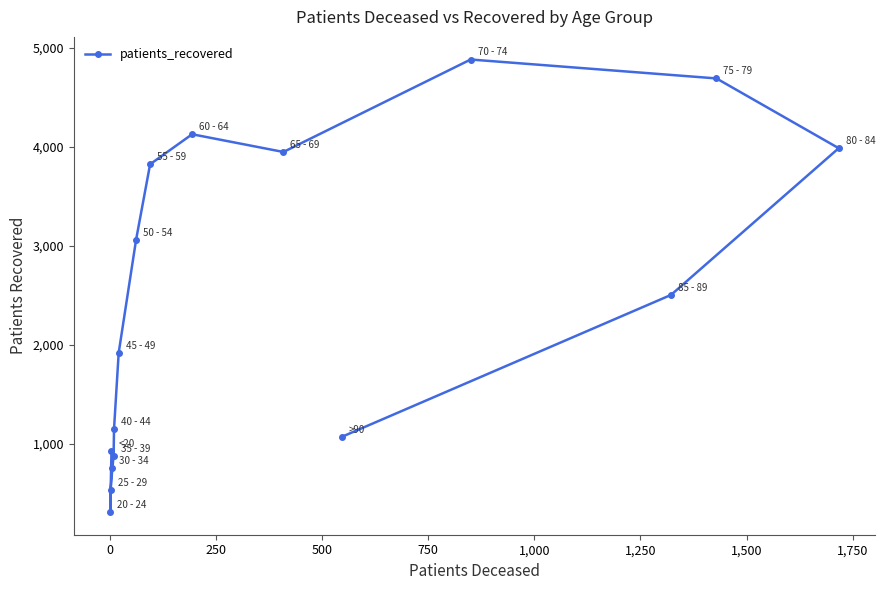

How many lines are shown in the chart?

1